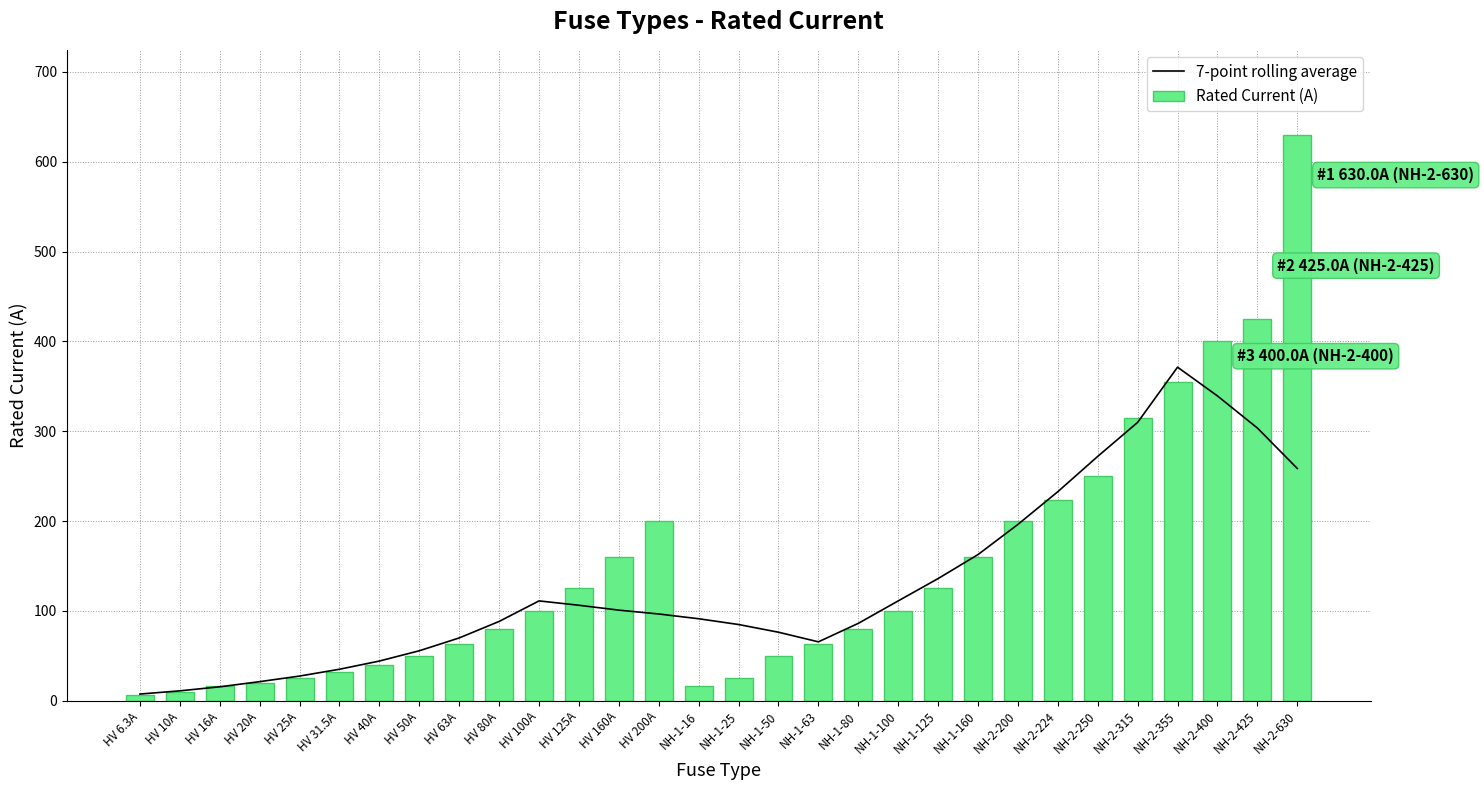

At NH-2-315, list the series in order from largest to smallest.

Rated Current (A), 7-point rolling average